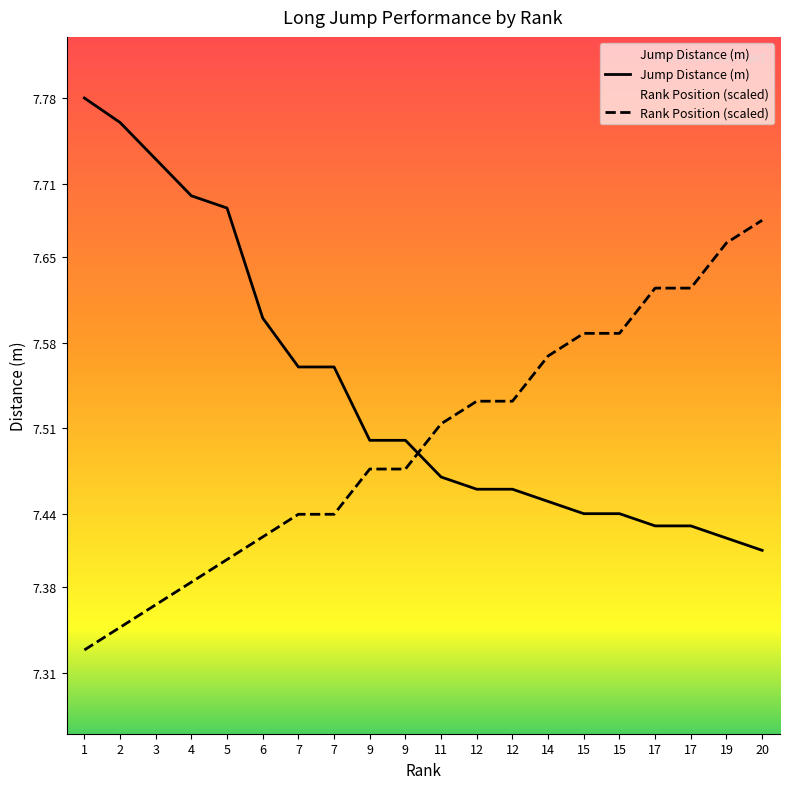

What is the value of the Jump Distance (m) point at the 20th from the left?

7.4